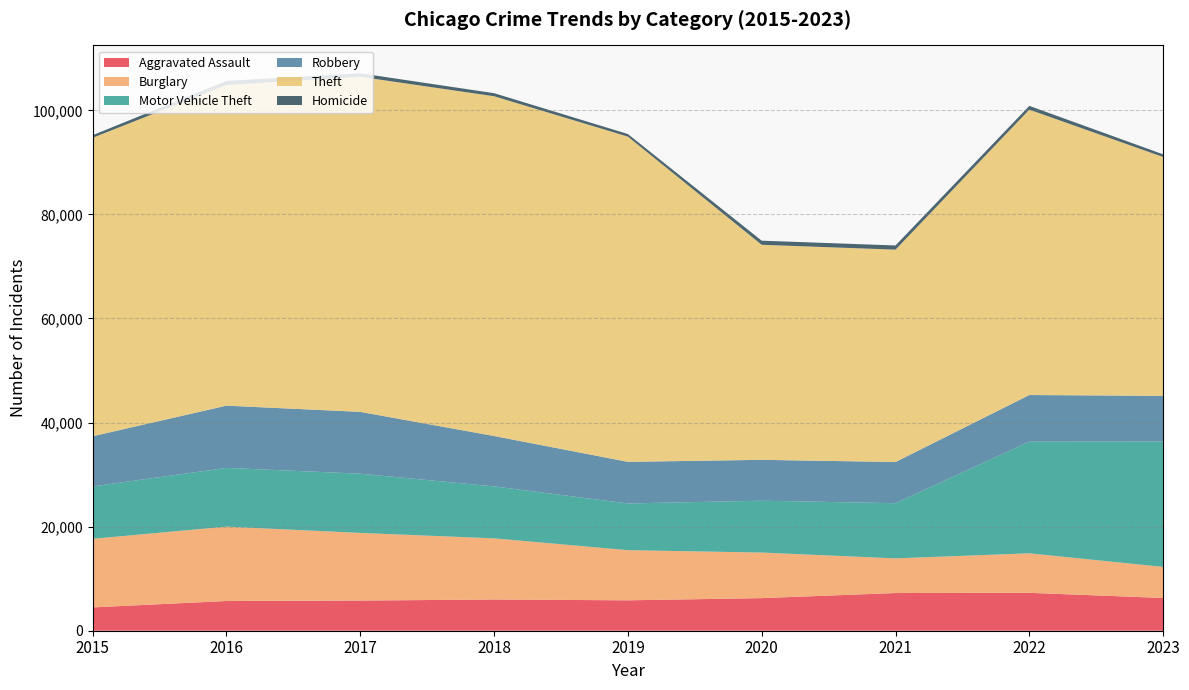

Reading left to right, transcribe all the data shown in this chart.

Aggravated Assault: 2015=4480	2016=5712	2017=5793	2018=6001	2019=5841	2020=6263	2021=7242	2022=7281	2023=6292
Burglary: 2015=13184	2016=14289	2017=13001	2018=11747	2019=9638	2020=8758	2021=6659	2022=7595	2023=5969
Motor Vehicle Theft: 2015=10068	2016=11286	2017=11380	2018=9985	2019=8977	2020=9959	2021=10603	2022=21448	2023=24083
Robbery: 2015=9638	2016=11960	2017=11880	2018=9681	2019=7995	2020=7855	2021=7918	2022=8964	2023=8791
Theft: 2015=57350	2016=61621	2017=64386	2018=65287	2019=62492	2020=41324	2021=40802	2022=54841	2023=45891
Homicide: 2015=496	2016=786	2017=672	2018=589	2019=498	2020=787	2021=804	2022=719	2023=514